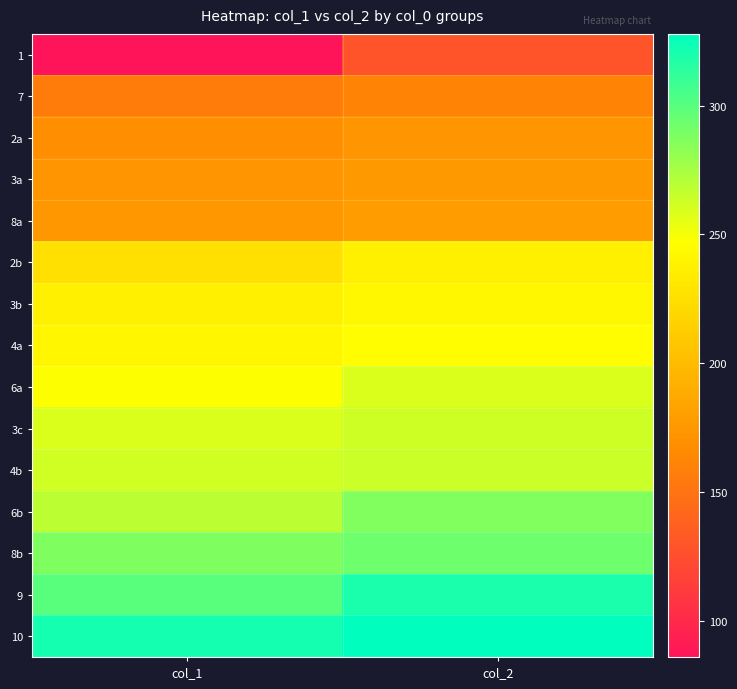

Reading right to left, what are all the values shown in this chart?

1: col_2=128.7	col_1=85.9
7: col_2=161.2	col_1=156.2
2a: col_2=173.2	col_1=168.2
3a: col_2=175.7	col_1=172.9
8a: col_2=178.3	col_1=175.3
2b: col_2=237.0	col_1=226.0
3b: col_2=241.4	col_1=237.1
4a: col_2=246.3	col_1=241.3
6a: col_2=258.8	col_1=247.8
3c: col_2=262.3	col_1=258.8
4b: col_2=263.7	col_1=262.0
6b: col_2=287.2	col_1=268.4
8b: col_2=292.7	col_1=287.7
9: col_2=318.9	col_1=299.9
10: col_2=327.9	col_1=320.9